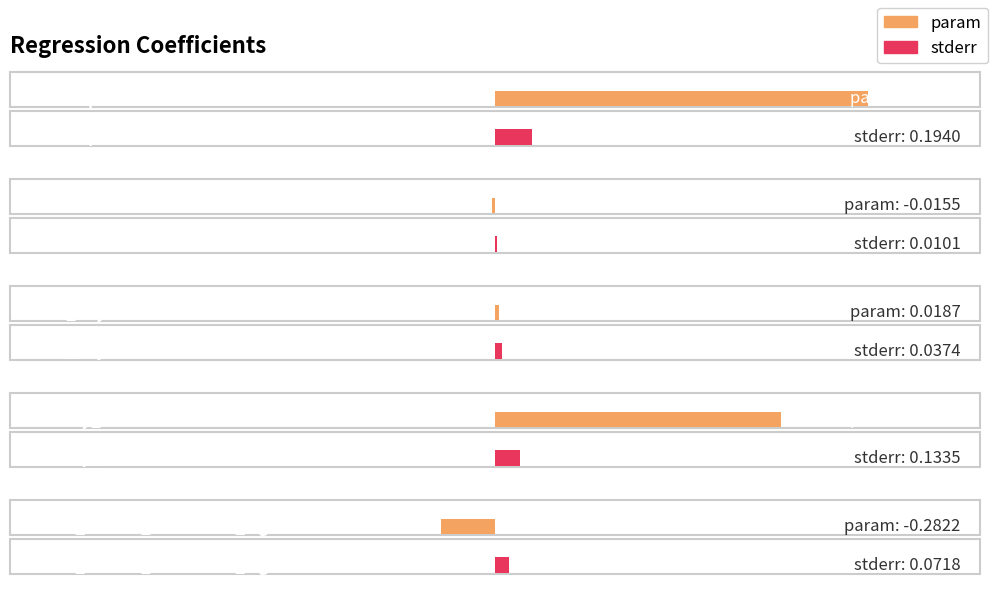

Reading right to left, list all the values displayed in this chart.

param: mean_author_sentiment_sign=-0.3	activity_ratio=1.5	num_dayofweek=0.0	hour=-0.0	Intercept=2.0
stderr: mean_author_sentiment_sign=0.1	activity_ratio=0.1	num_dayofweek=0.0	hour=0.0	Intercept=0.2